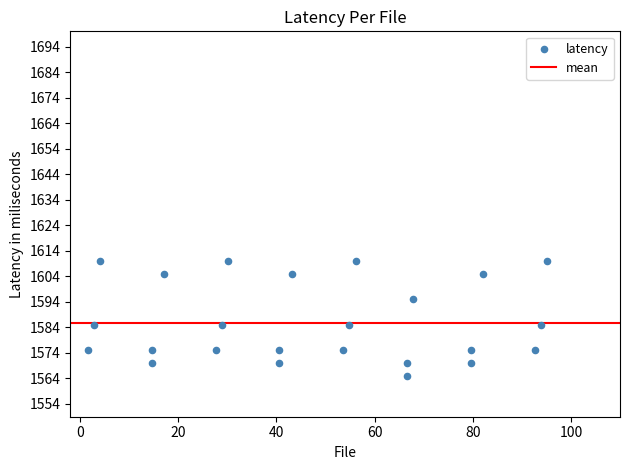

What is the range of Y values (max minus min)?

45